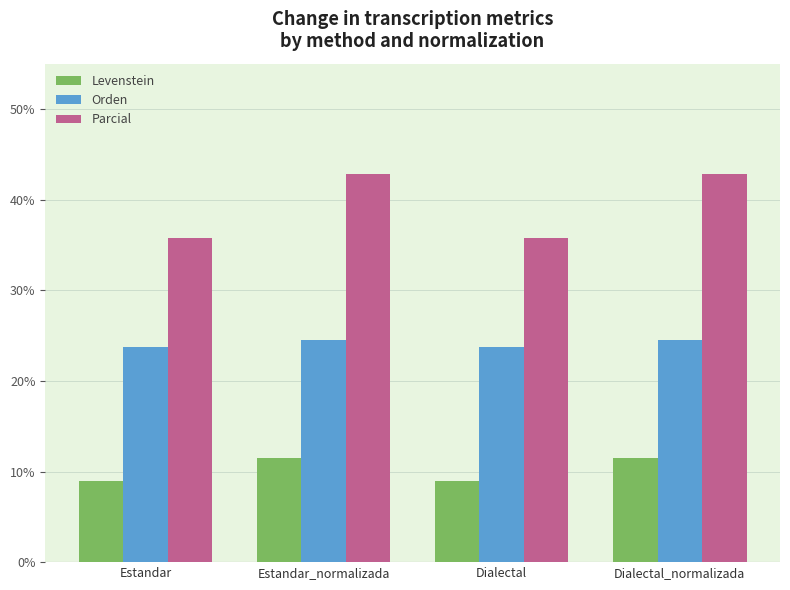

Which series has the largest total across all categories?

Parcial